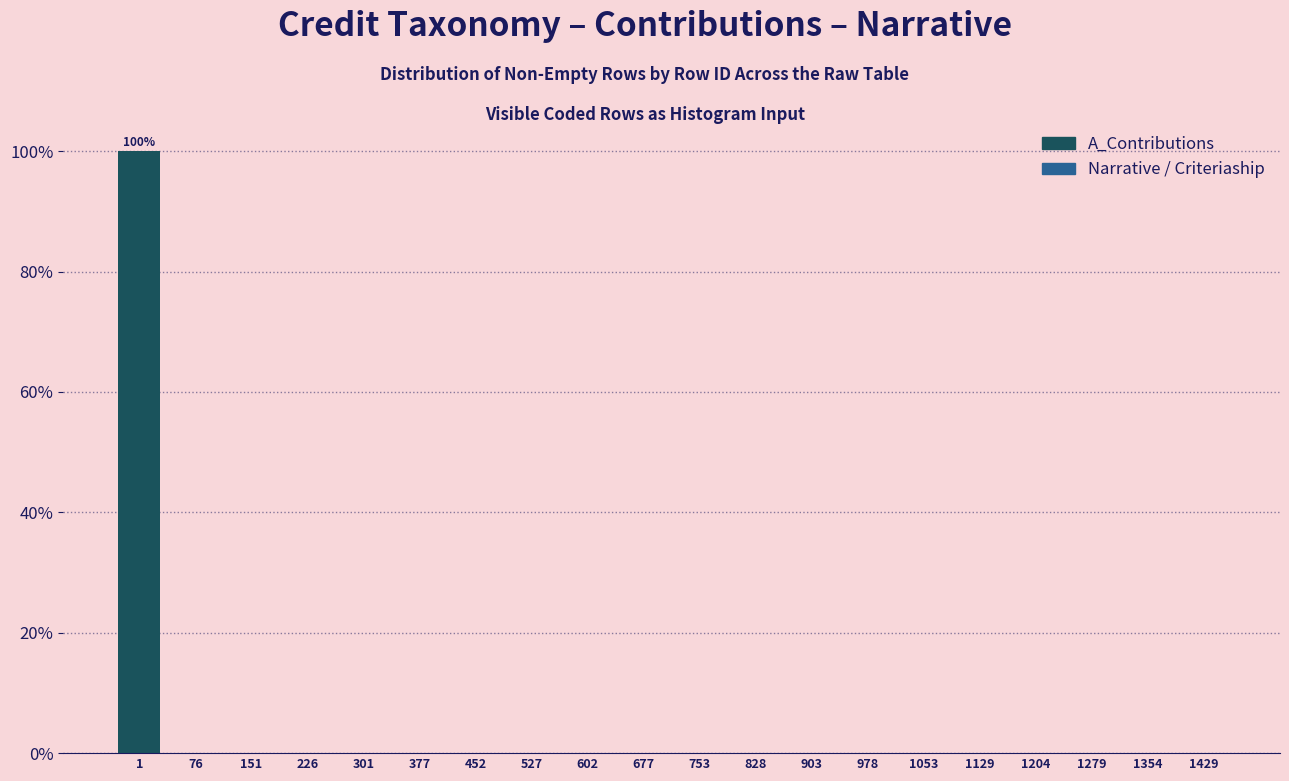

Reading left to right, extract all data points from this chart.

1=100	76=0	151=0	226=0	301=0	377=0	452=0	527=0	602=0	677=0	753=0	828=0	903=0	978=0	1053=0	1129=0	1204=0	1279=0	1354=0	1429=0